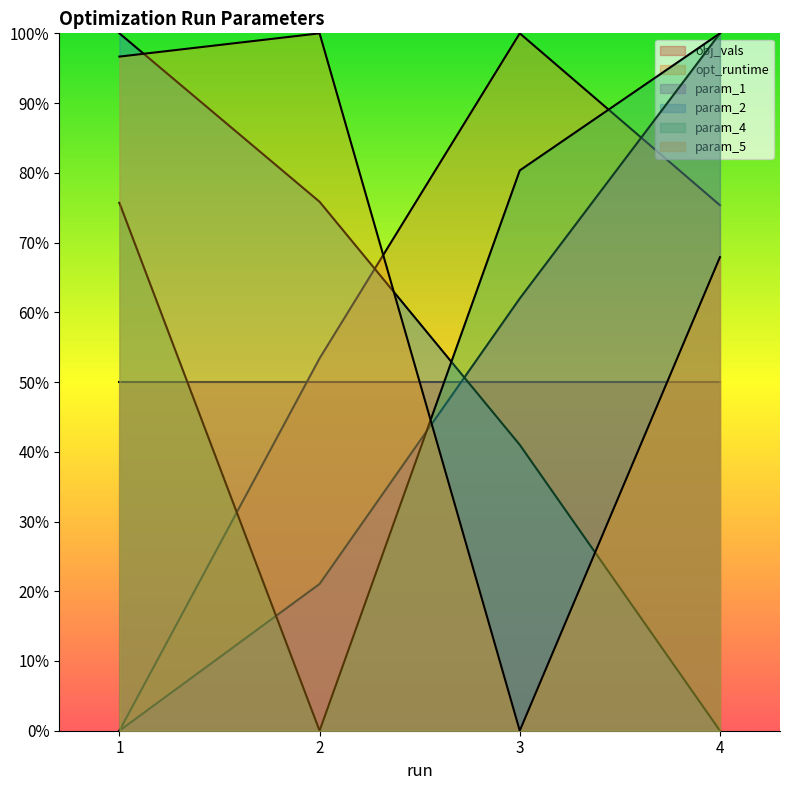

At how many categories does at least one series exceed 36?

4